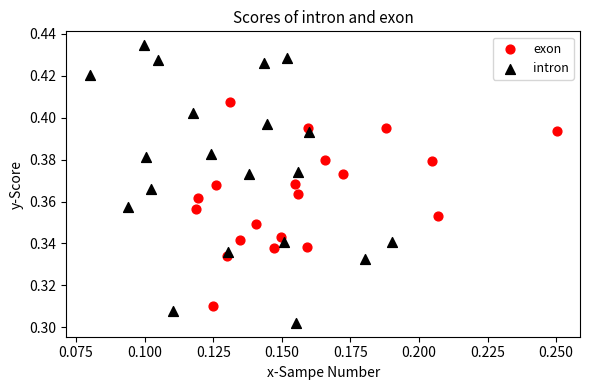

Which series contains the highest Y value?

intron